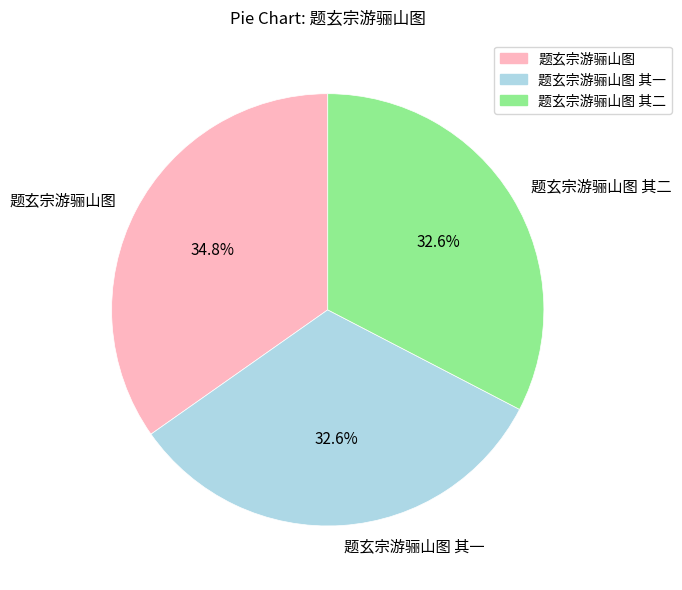

How many slices are in this pie chart?

3